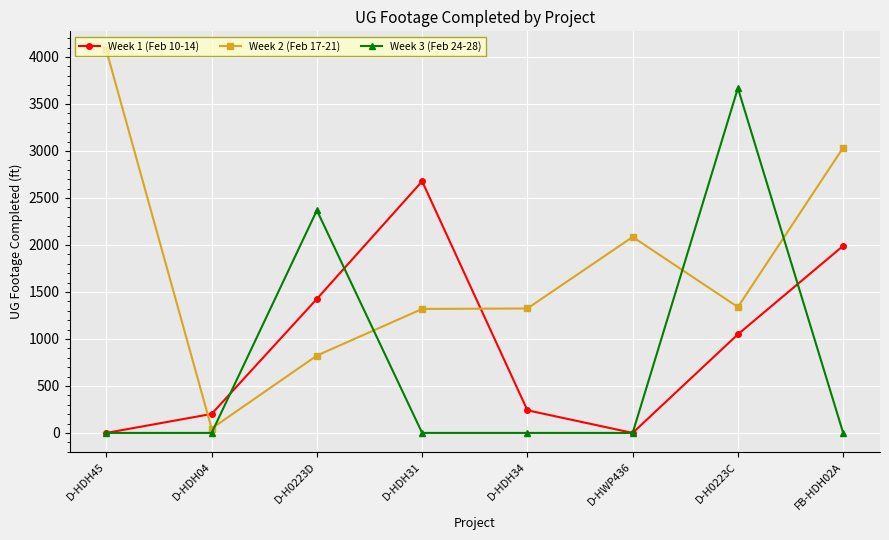

How many data points does each series have?

8